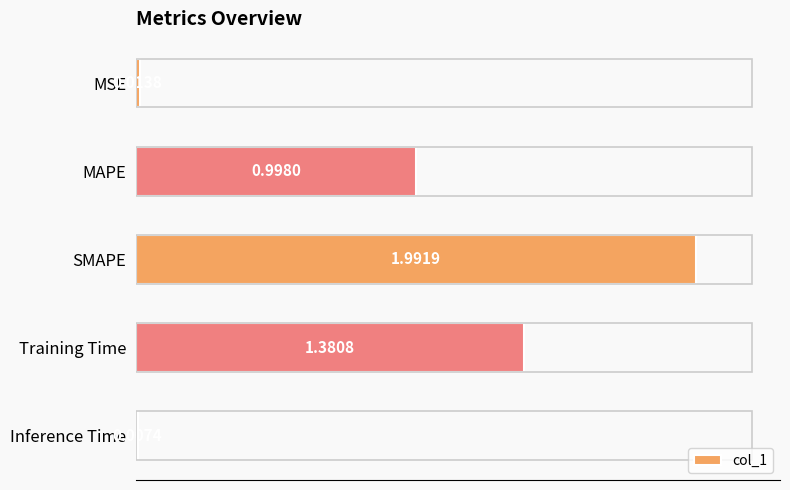

What is the label of the 1st bar from the top?

MSE